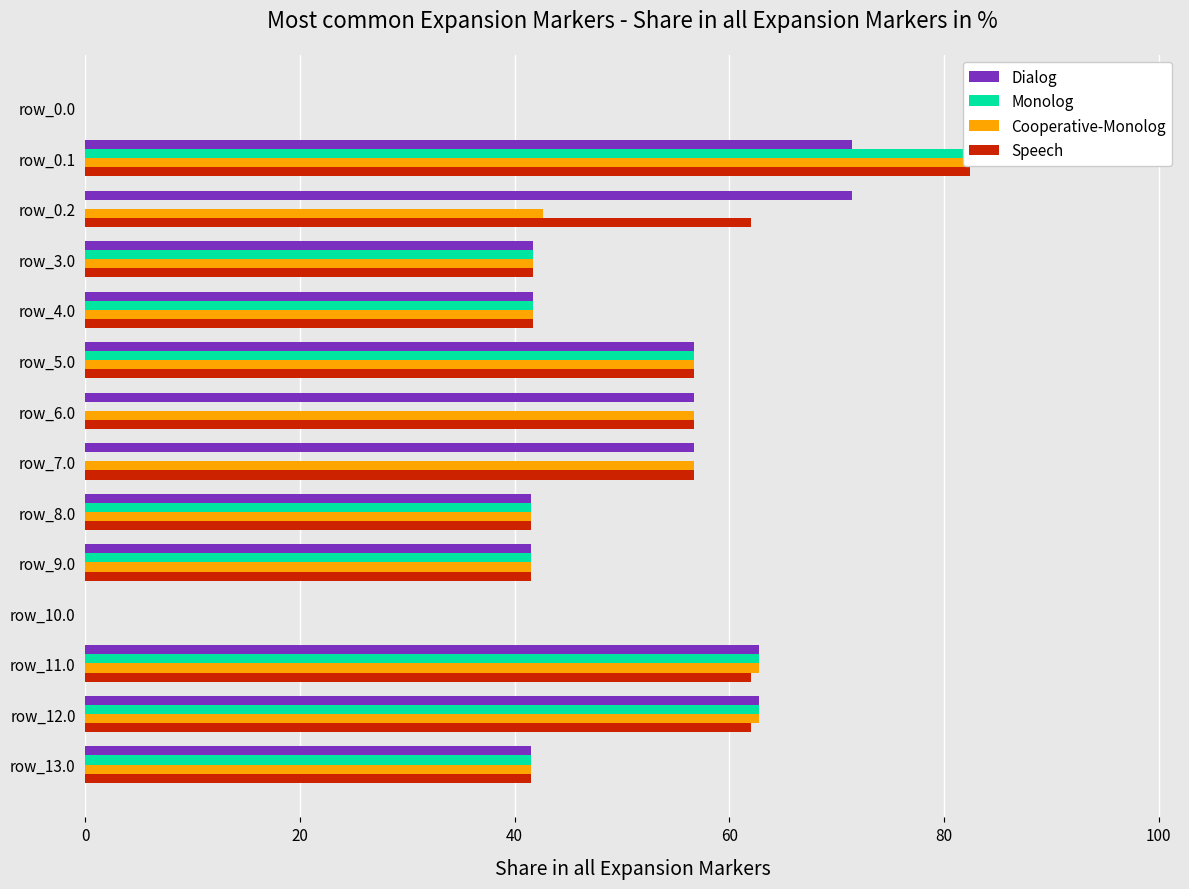

What is the maximum value shown in the chart?

97.1